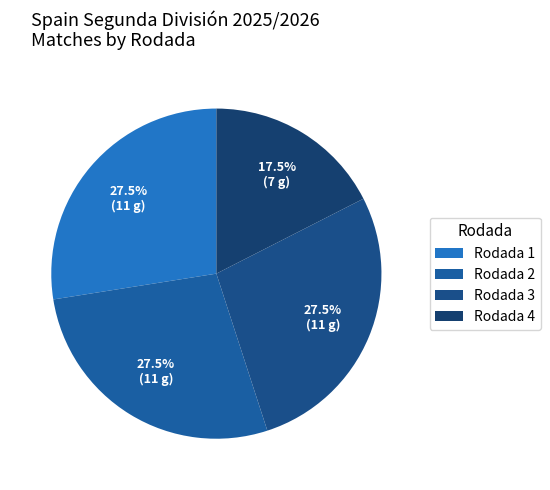

Approximately how many times larger is the value at Rodada 3 compared to Rodada 1?

1.0